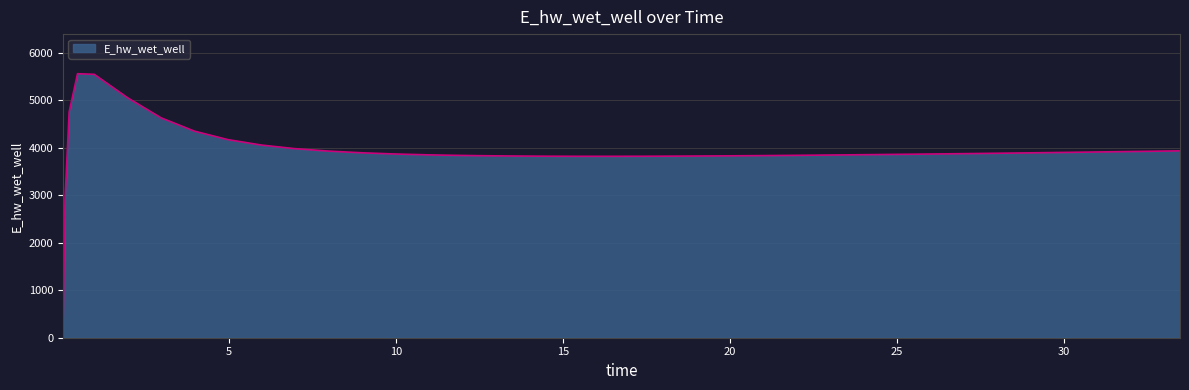

What is the maximum value shown in the chart?

5557.6